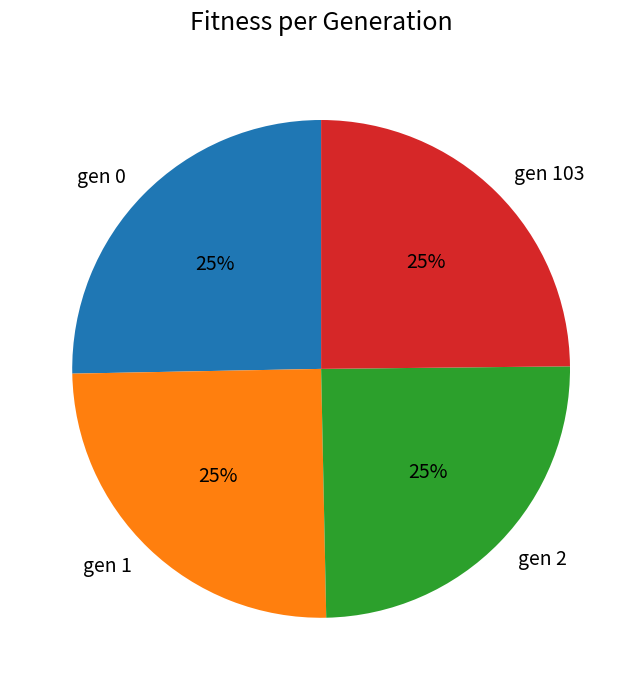

To the nearest percent, what portion does gen 103 represent?

25%